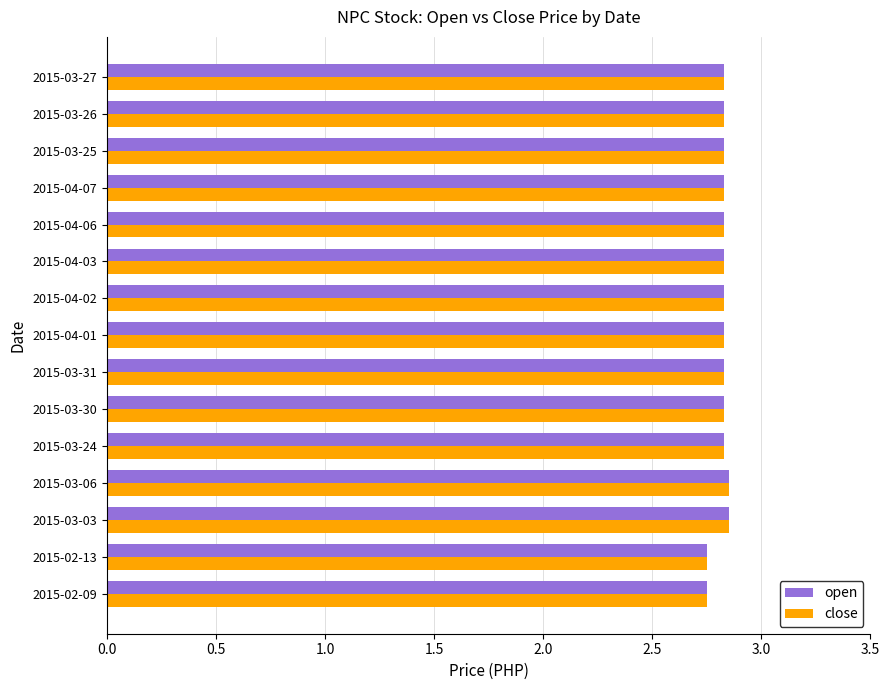

What is the sum of the close values at 2015-03-24 and 2015-04-03?

5.7